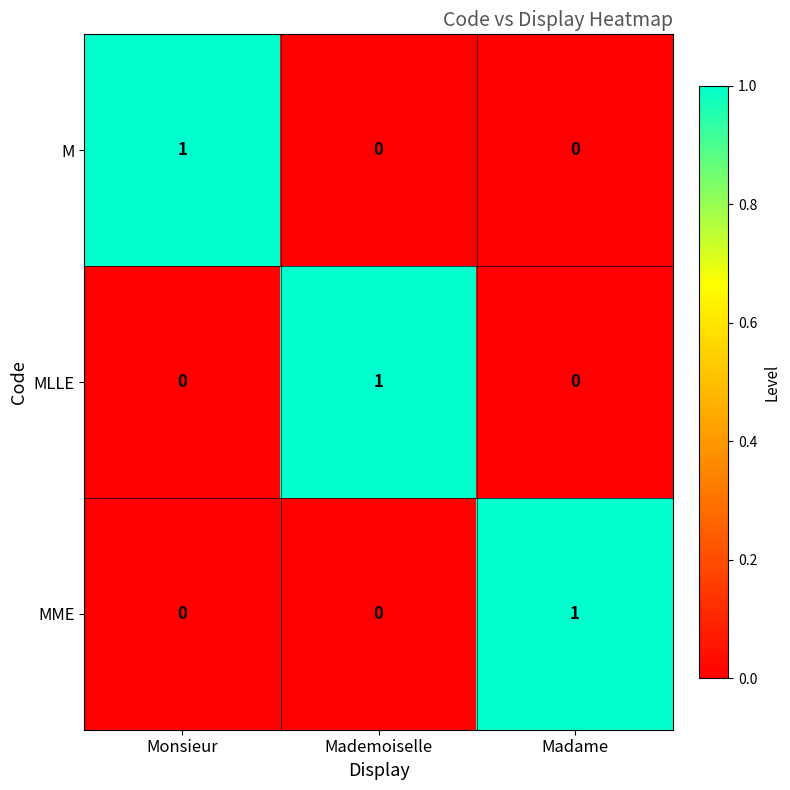

The MLLE series shows 0 at Monsieur. True or false?

True